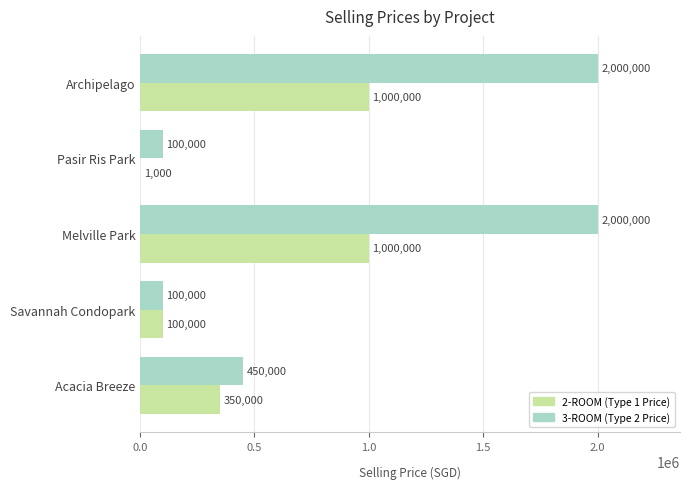

What is the total value across all series at Archipelago?

3000000